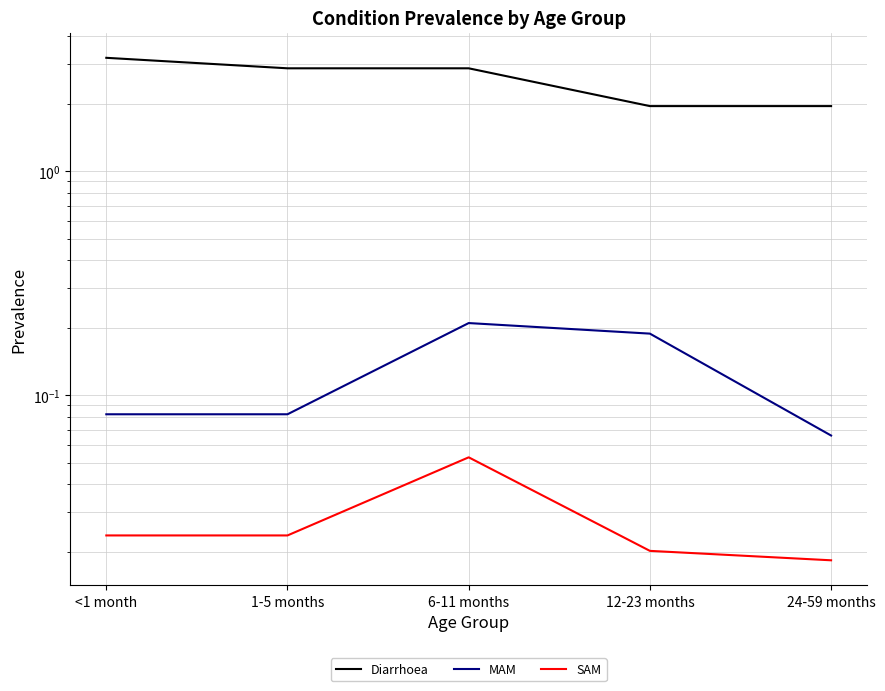

What is the spread (max minus min) of values at 1-5 months?

2.9